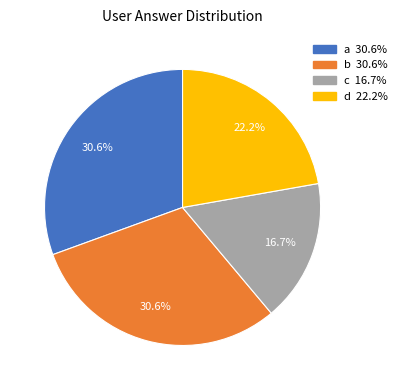

Does a represent more than half of the total?

No